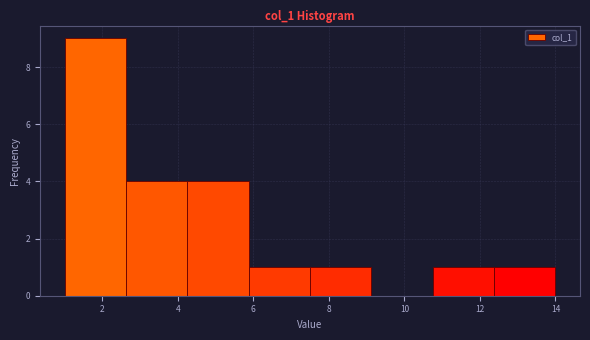

Reading left to right, list every bar in this chart as the range it spans on the x-axis followed by its height. Neither the bar edges nor the heights are printed on the chart, so give them approximately, as read against the axes.

1.0 to 2.6: 9
2.6 to 4.2: 4
4.2 to 5.8: 4
5.8 to 7.6: 1
7.6 to 9.2: 1
9.2 to 10.8: 0
10.8 to 12.4: 1
12.4 to 14.0: 1